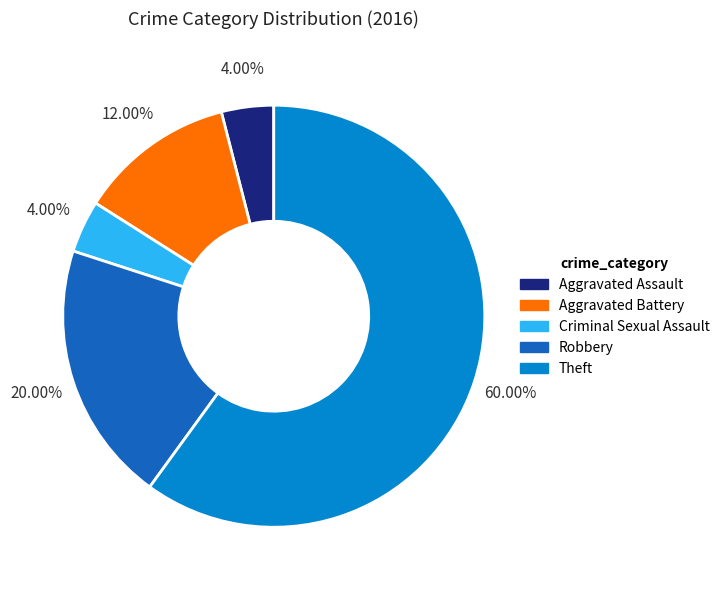

Which slice represents more than half of the pie?

Theft